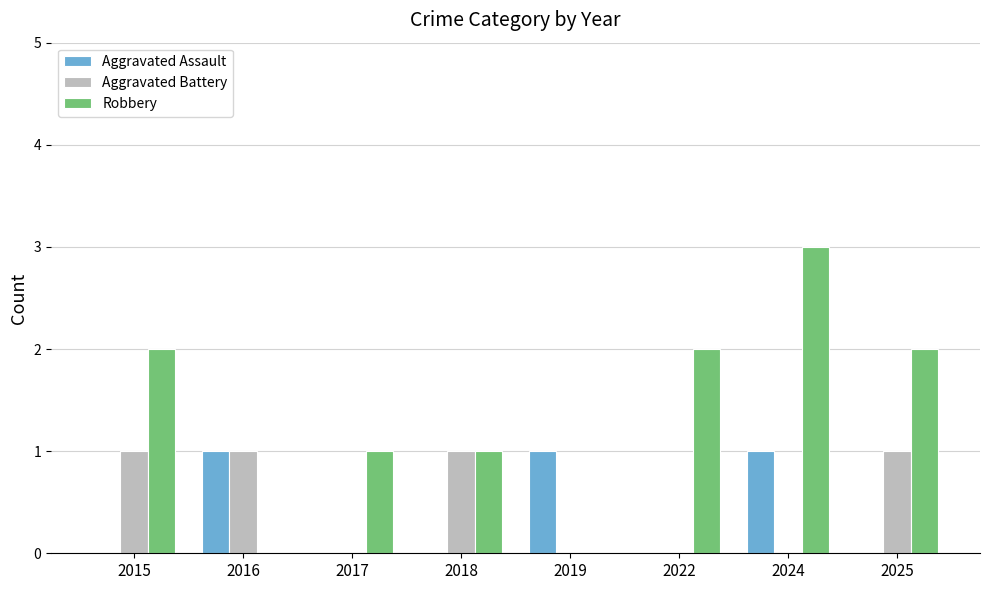

Reading right to left, list all the values displayed in this chart.

Aggravated Assault: 0	1	0	1	0	0	1	0
Aggravated Battery: 1	0	0	0	1	0	1	1
Robbery: 2	3	2	0	1	1	0	2